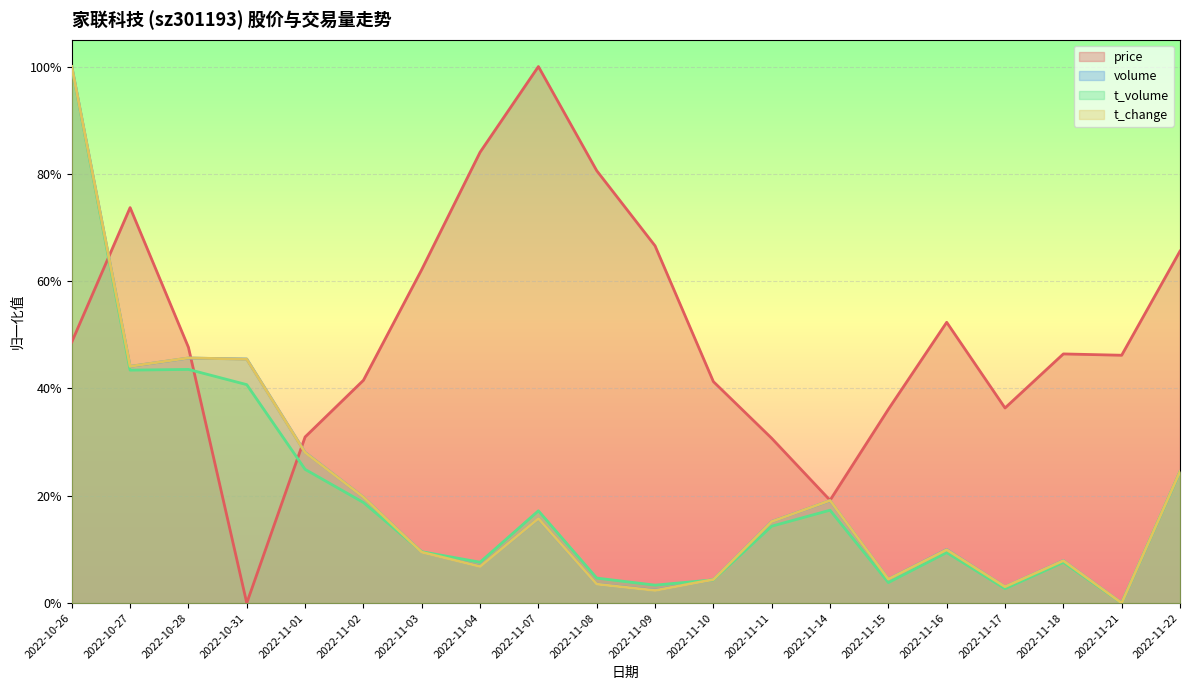

True or false: volume has more than 1 points higher than both neighbors.

True